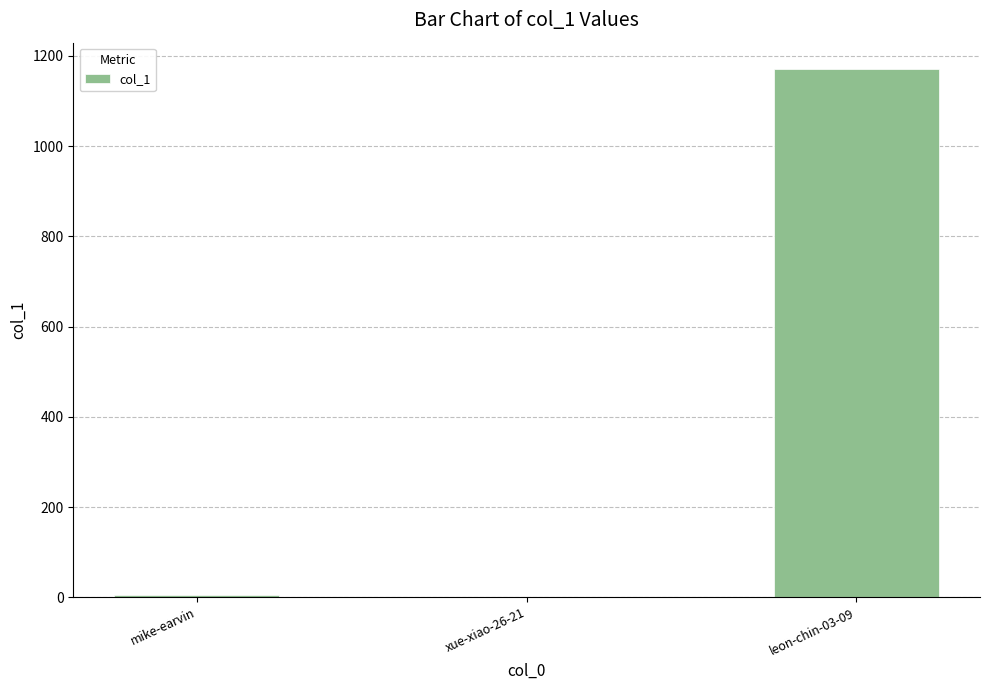

Which category has the highest value across all series?

leon-chin-03-09